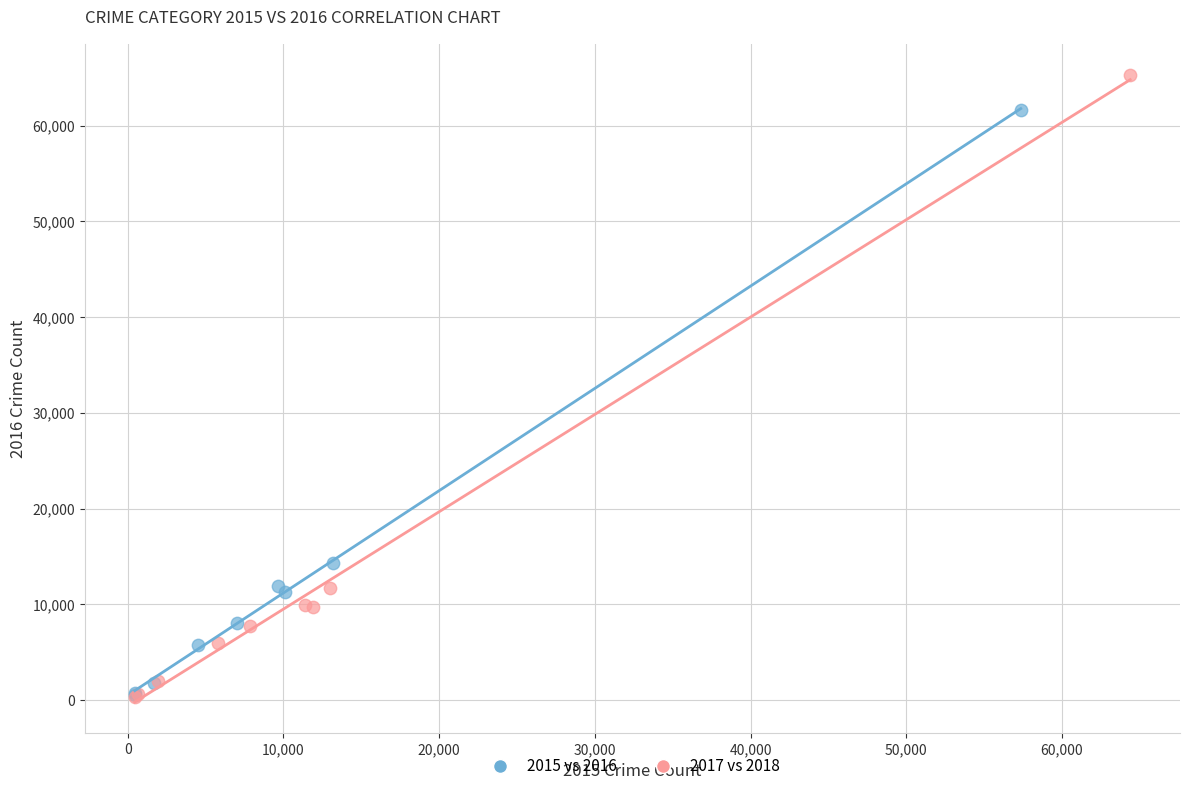

Which series reaches the maximum Y coordinate?

2017 vs 2018